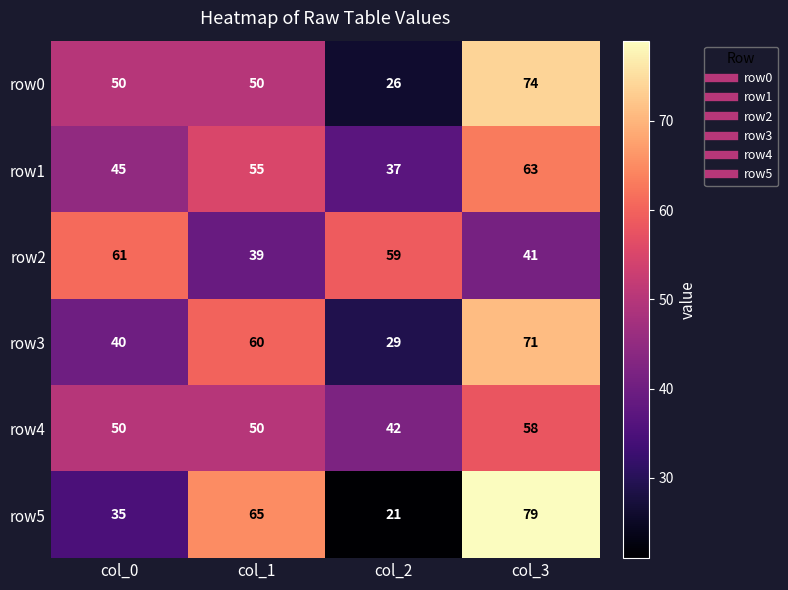

How many row3 values are between 40 and 71?

3